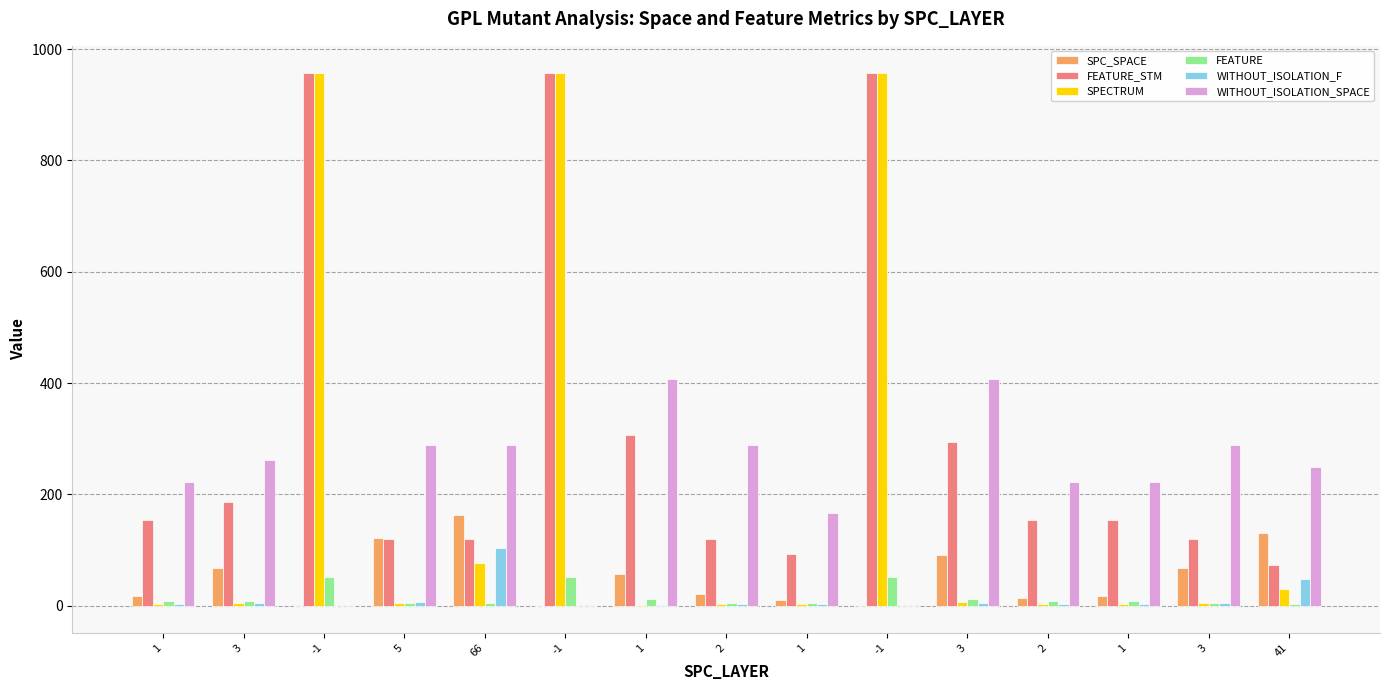

What is the highest value of the WITHOUT_ISOLATION_SPACE series?

407